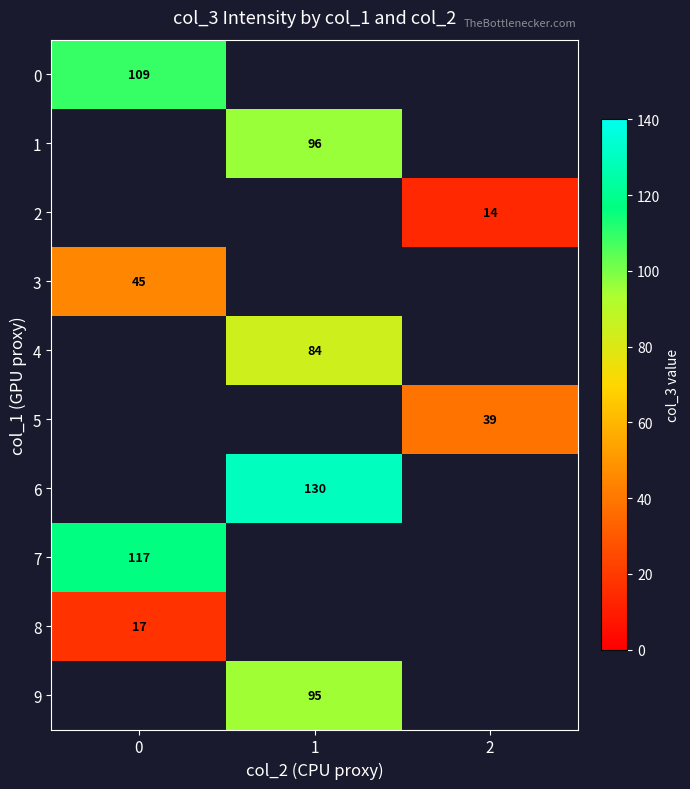

The value of 5 at 2 is 69.1. True or false?

False